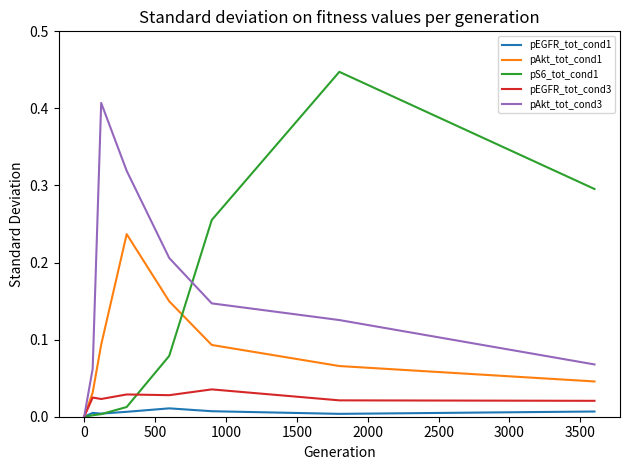

Rank the series by their maximum value, from highest to lowest.

pS6_tot_cond1, pAkt_tot_cond3, pAkt_tot_cond1, pEGFR_tot_cond3, pEGFR_tot_cond1